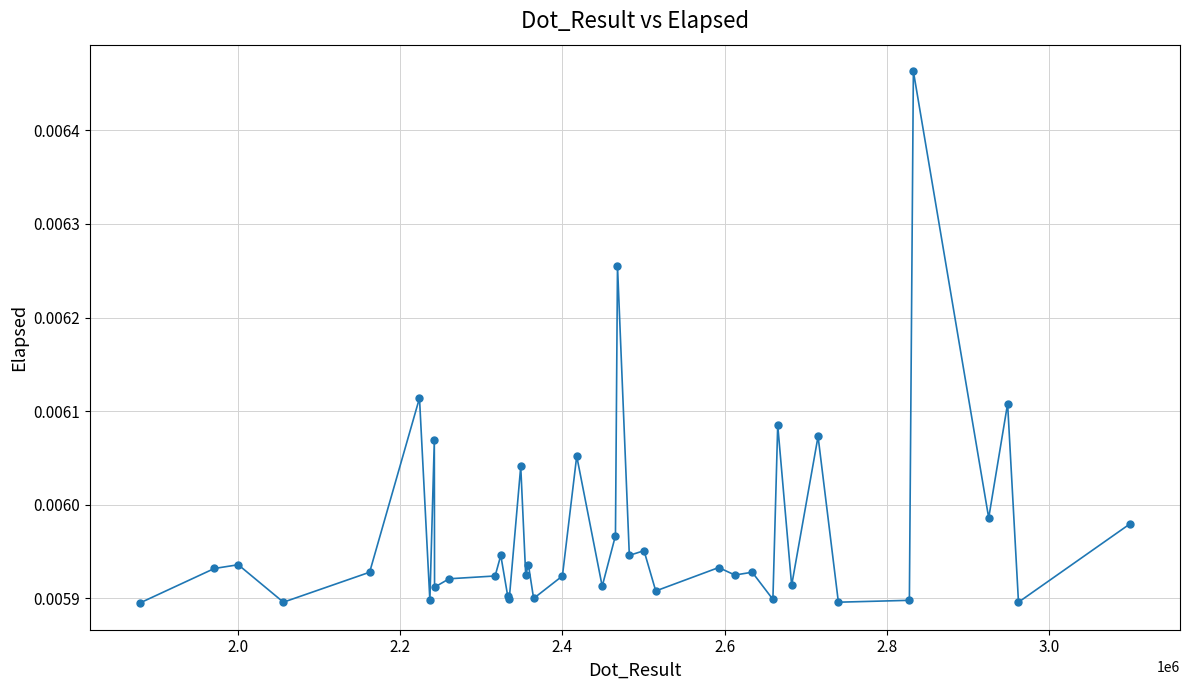

How many categories are shown in the chart?

40